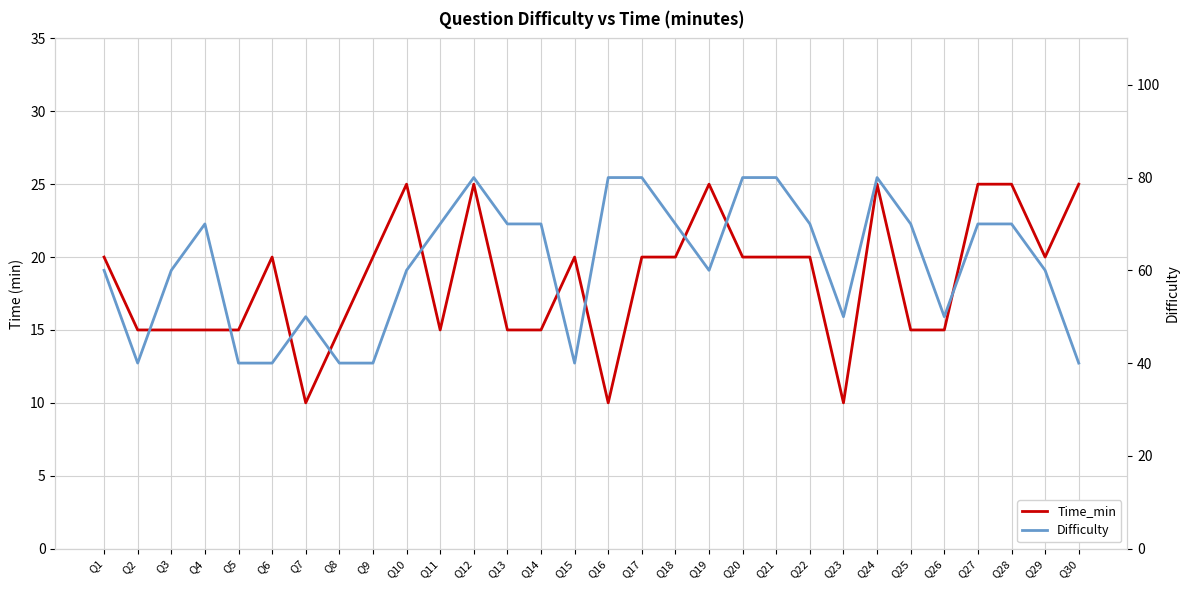

What is the difference between the highest and lowest values at Q26?

35